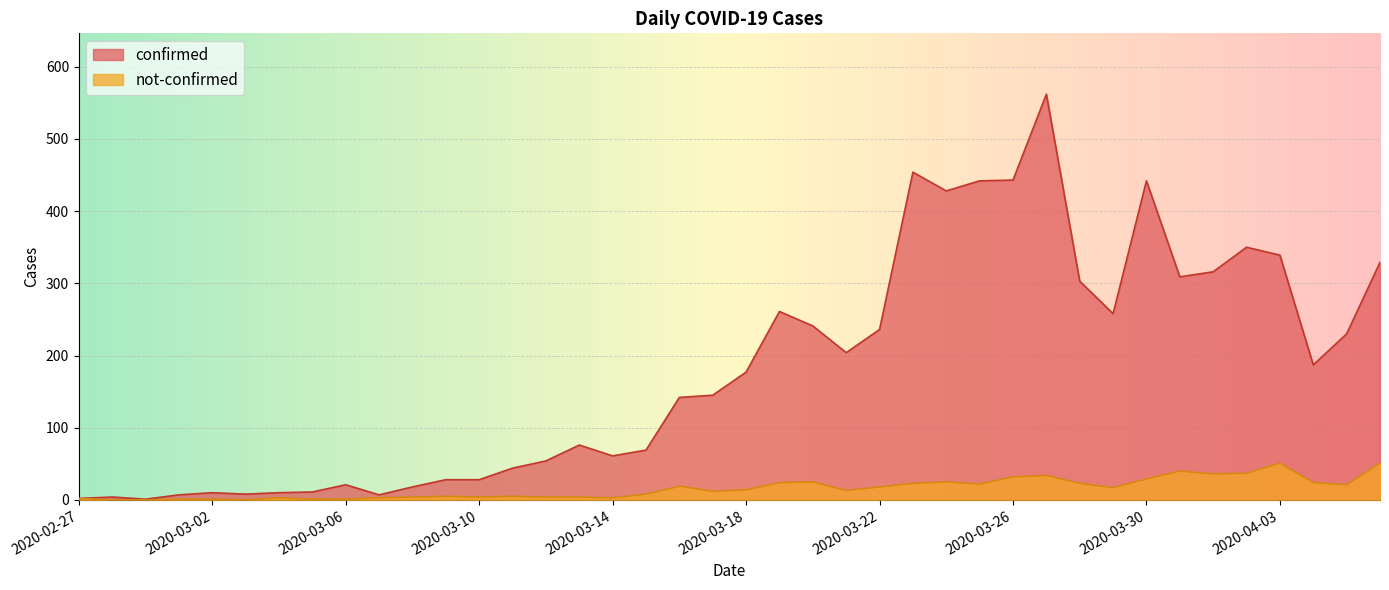

How many data points does each series have?

40